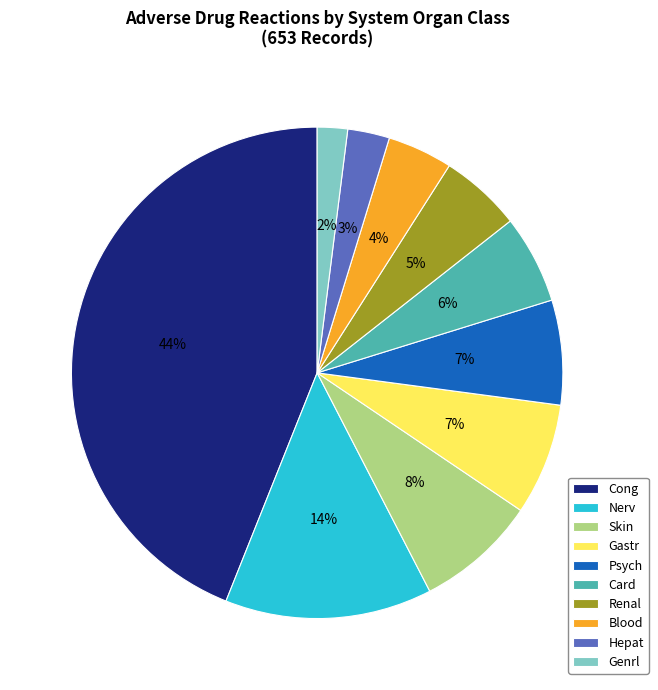

Is it true that Hepat is 3% of the pie?

True